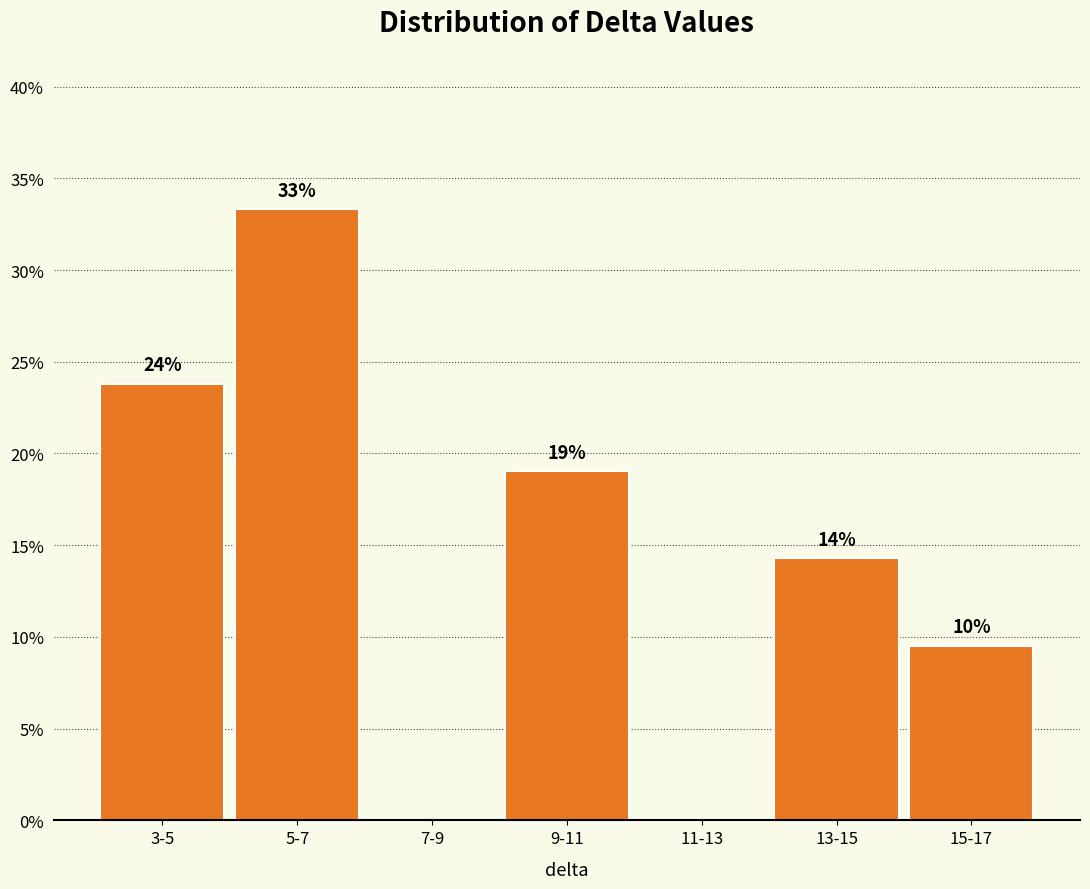

Are the bars horizontal?

No